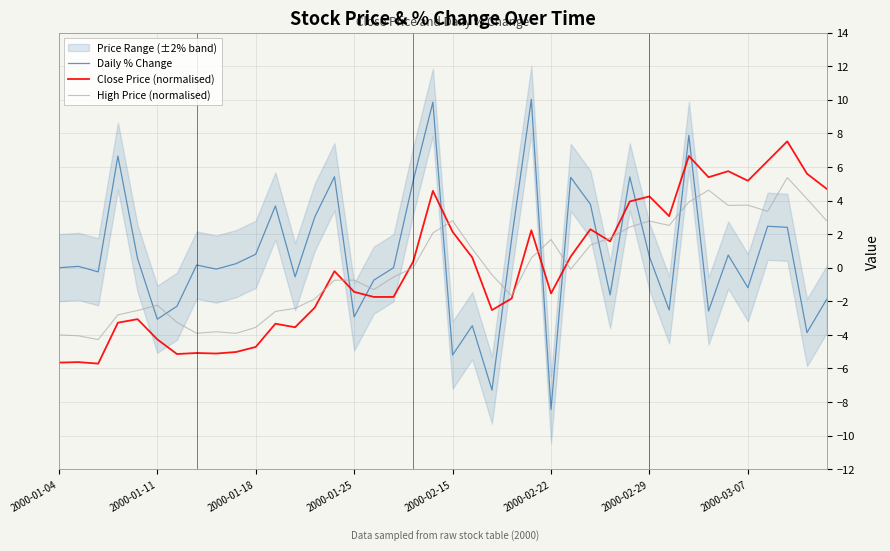

Which series has the widest spread of values?

Daily % Change